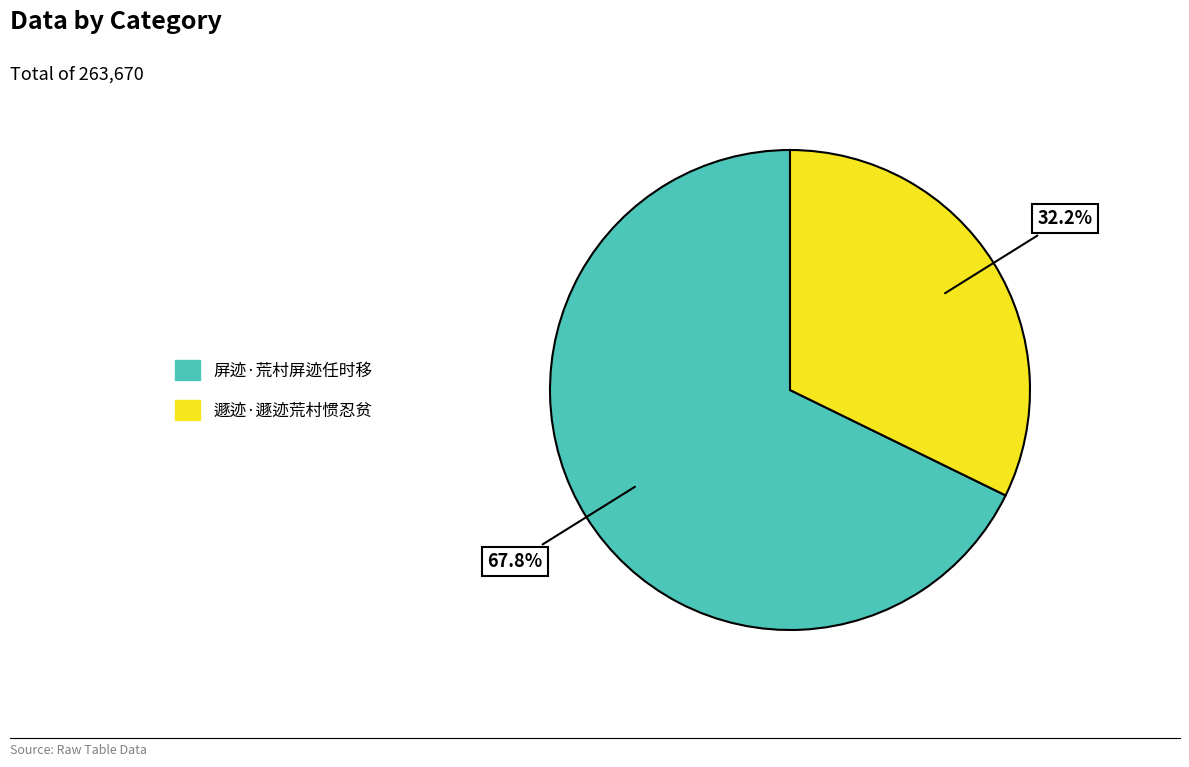

Approximately how many times larger is the value at 遯迹·遯迹荒村惯忍贫 compared to 屏迹·荒村屏迹任时移?

0.5